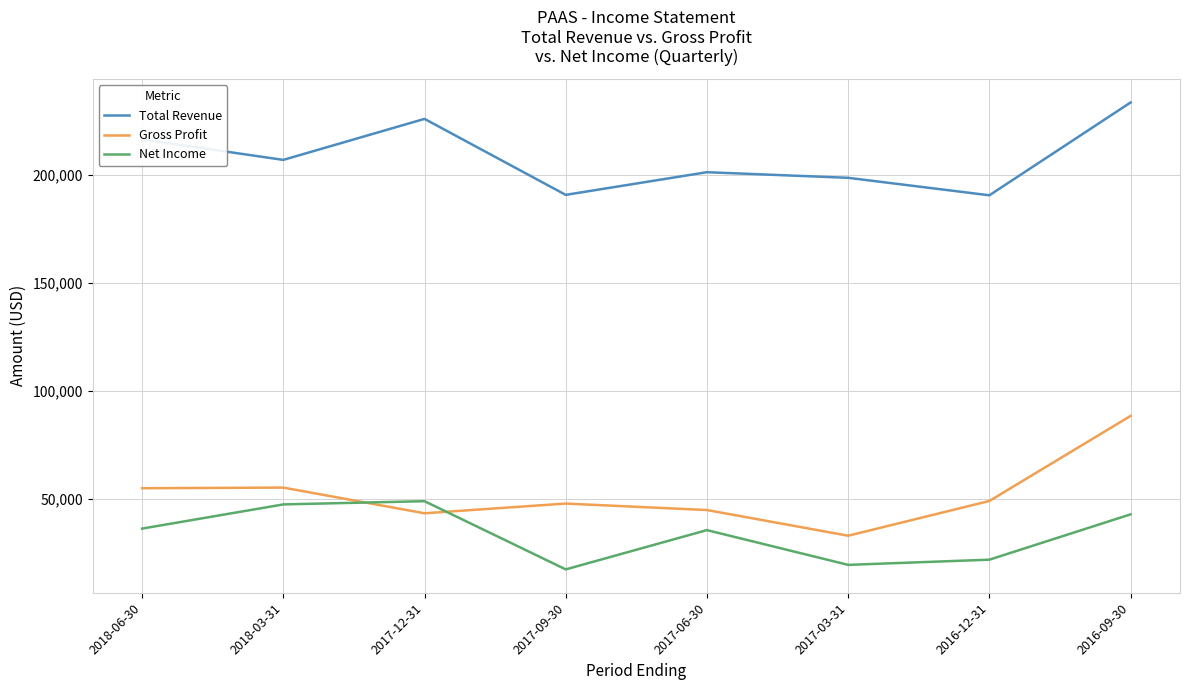

At which label is Net Income closest to 33100?

2017-06-30